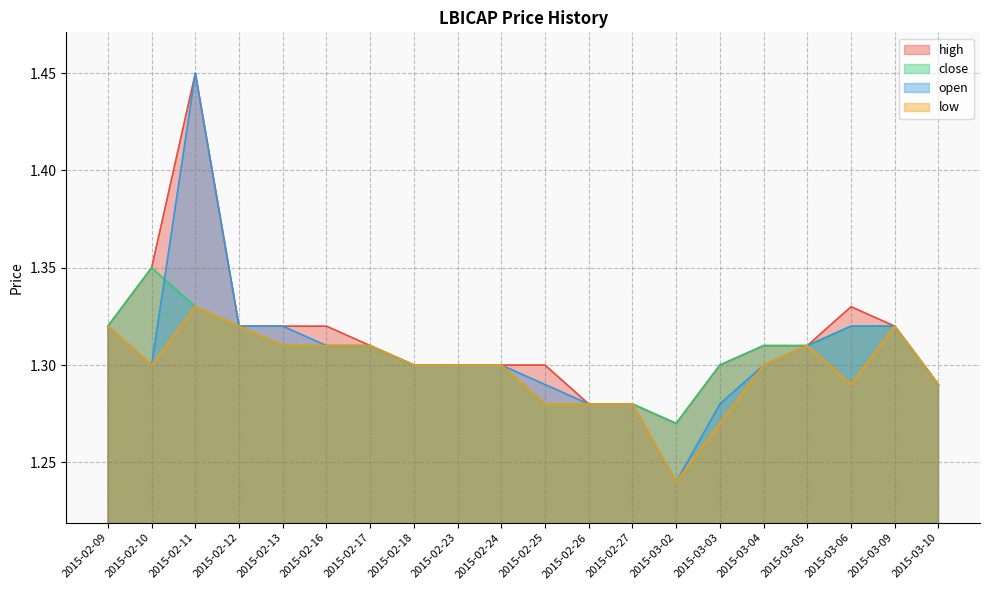

In close, how many points are higher than both neighbors (excluding endpoints)?

1